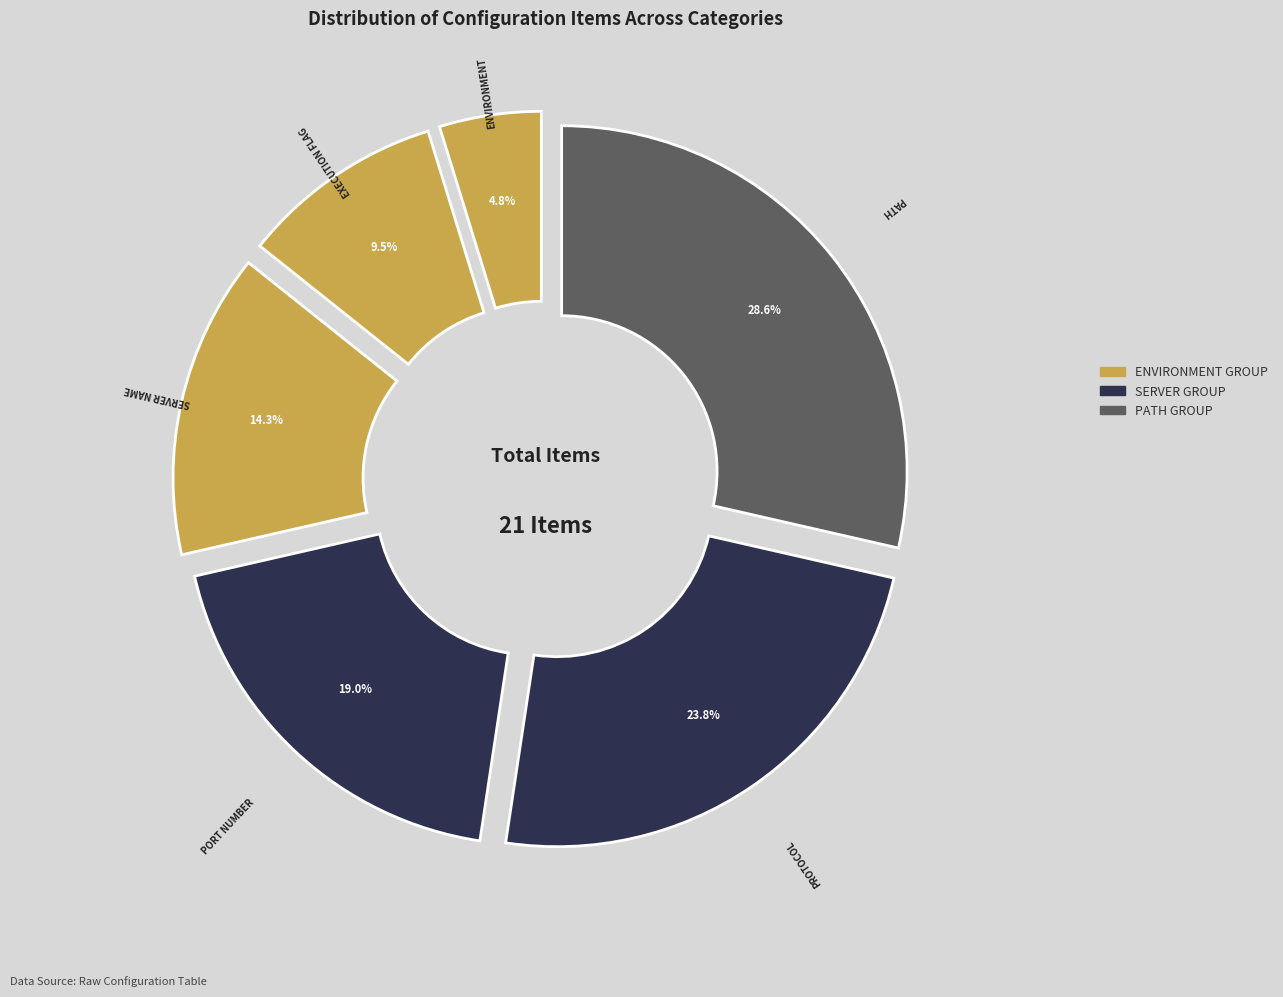

What is the smallest slice in the pie chart?

Environment